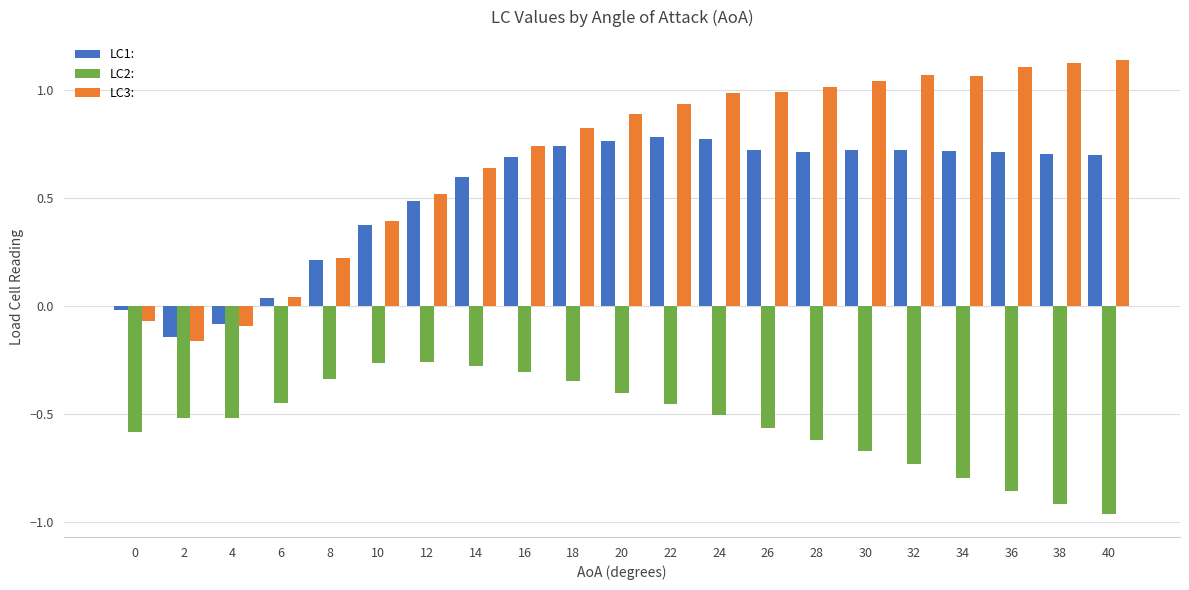

How many data points in LC1: are above 0?

18